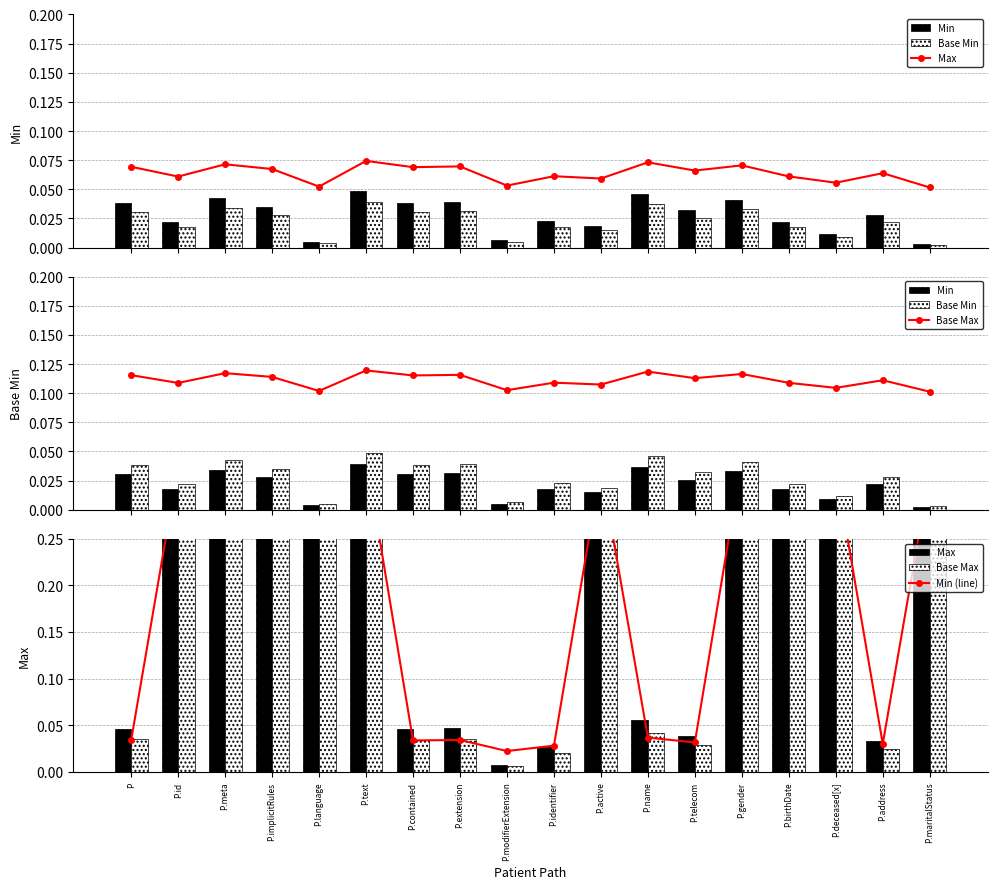

Rank the series by their maximum value, from highest to lowest.

Max, Base Max, Min (line), Base Min, Min